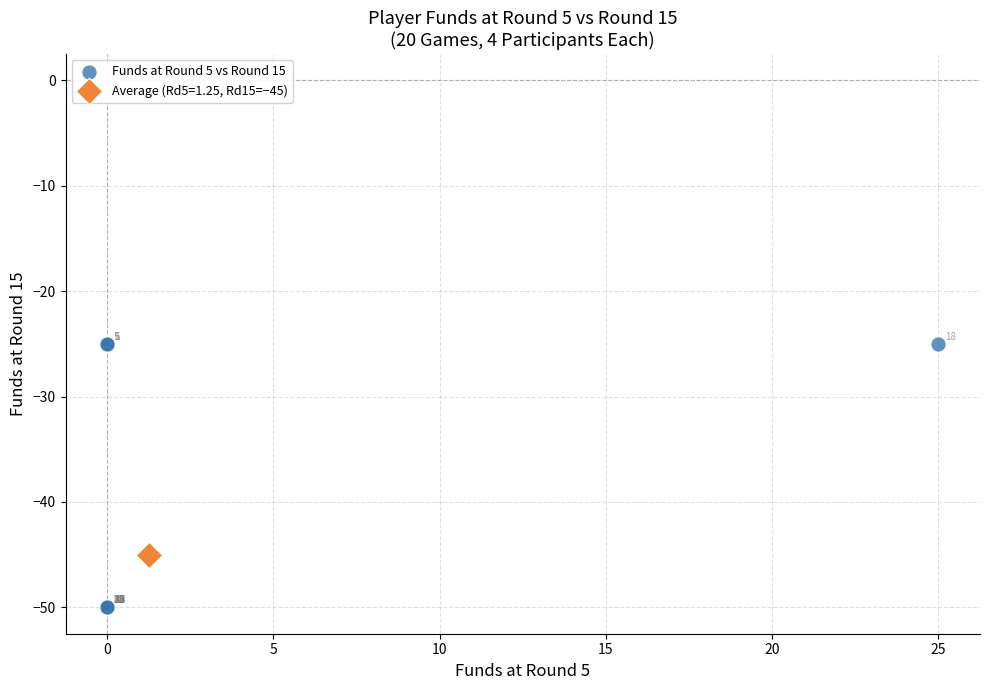

What are all the series names shown in the legend?

Funds at Round 5 vs Round 15, Average (Rd5=1.25, Rd15=−45)